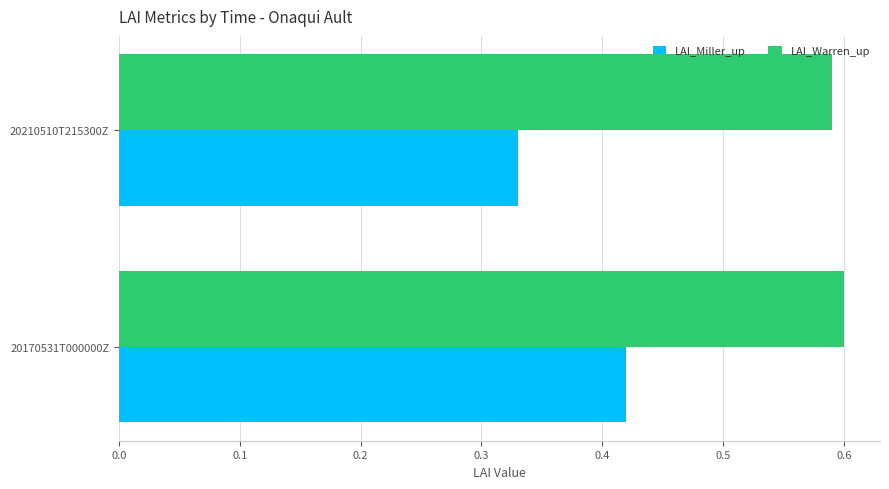

The LAI_Warren_up series shows 0.6 at 20170531T000000Z. True or false?

True